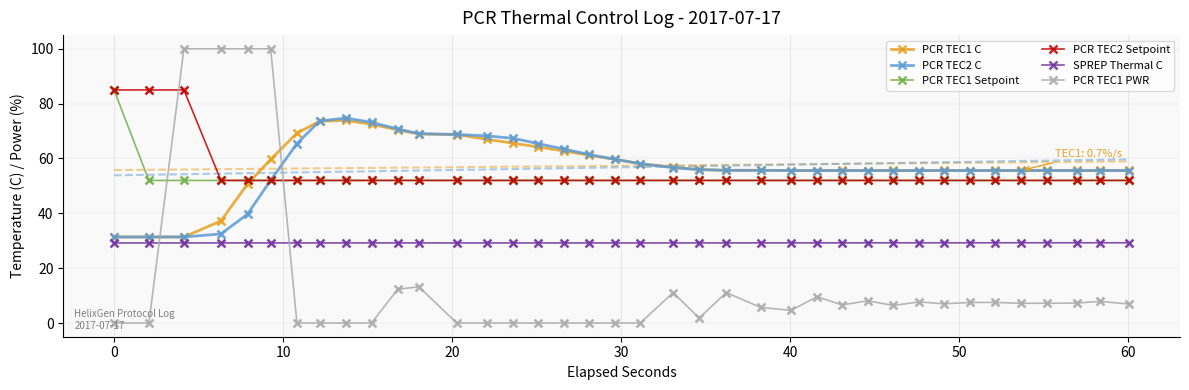

Which series ends up on top after the final intersection of PCR TEC1 PWR and PCR TEC1 Setpoint?

PCR TEC1 Setpoint